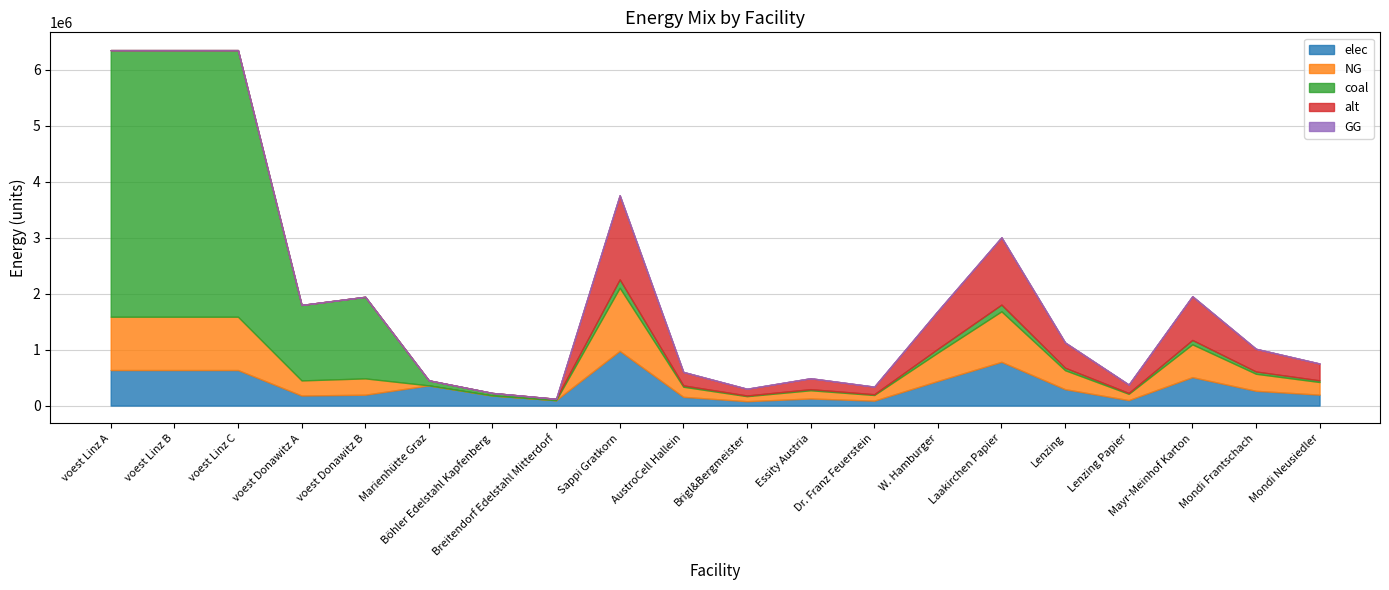

What is the difference between the NG values at Mondi Neusiedler and Sappi Gratkorn?

902000.0